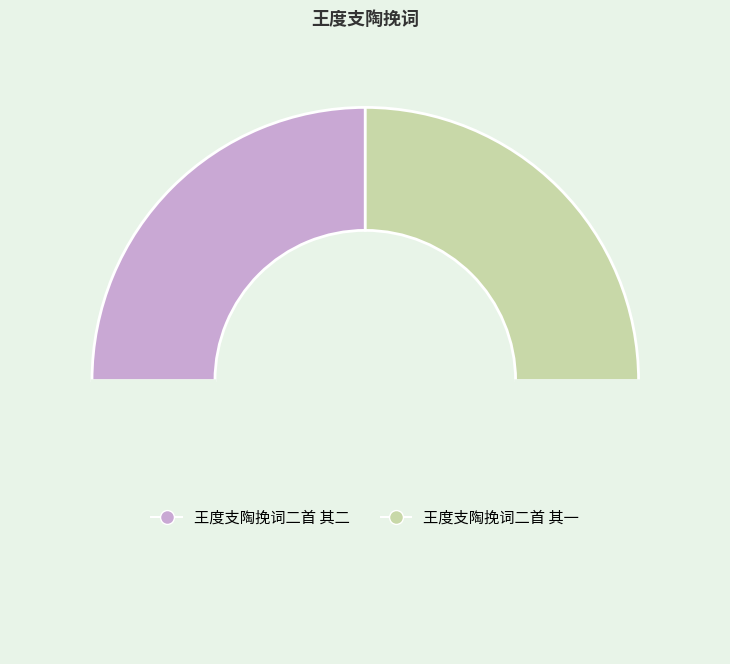

Rank the categories by value from highest to lowest.

王度支陶挽词二首 其二, 王度支陶挽词二首 其一